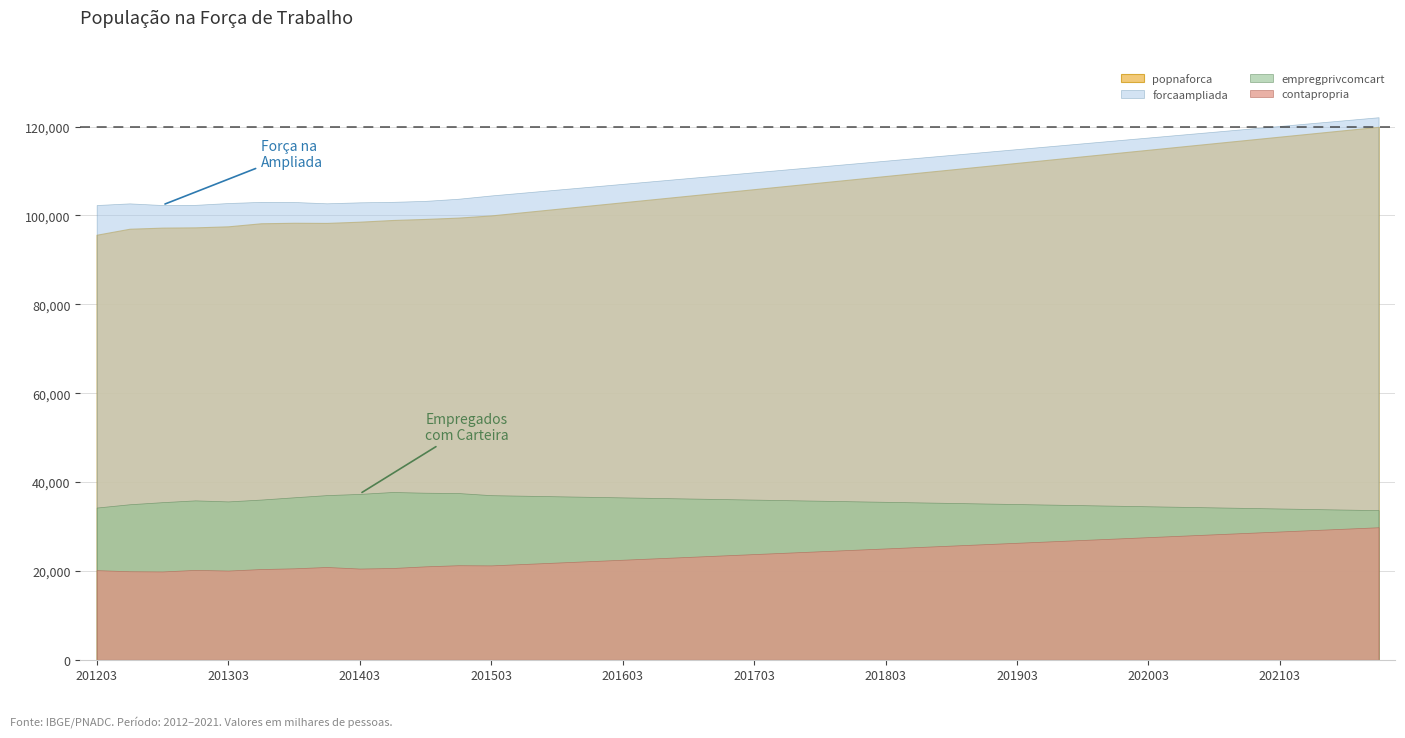

Is it true that pop14mais equals 73363 at 202012?

False